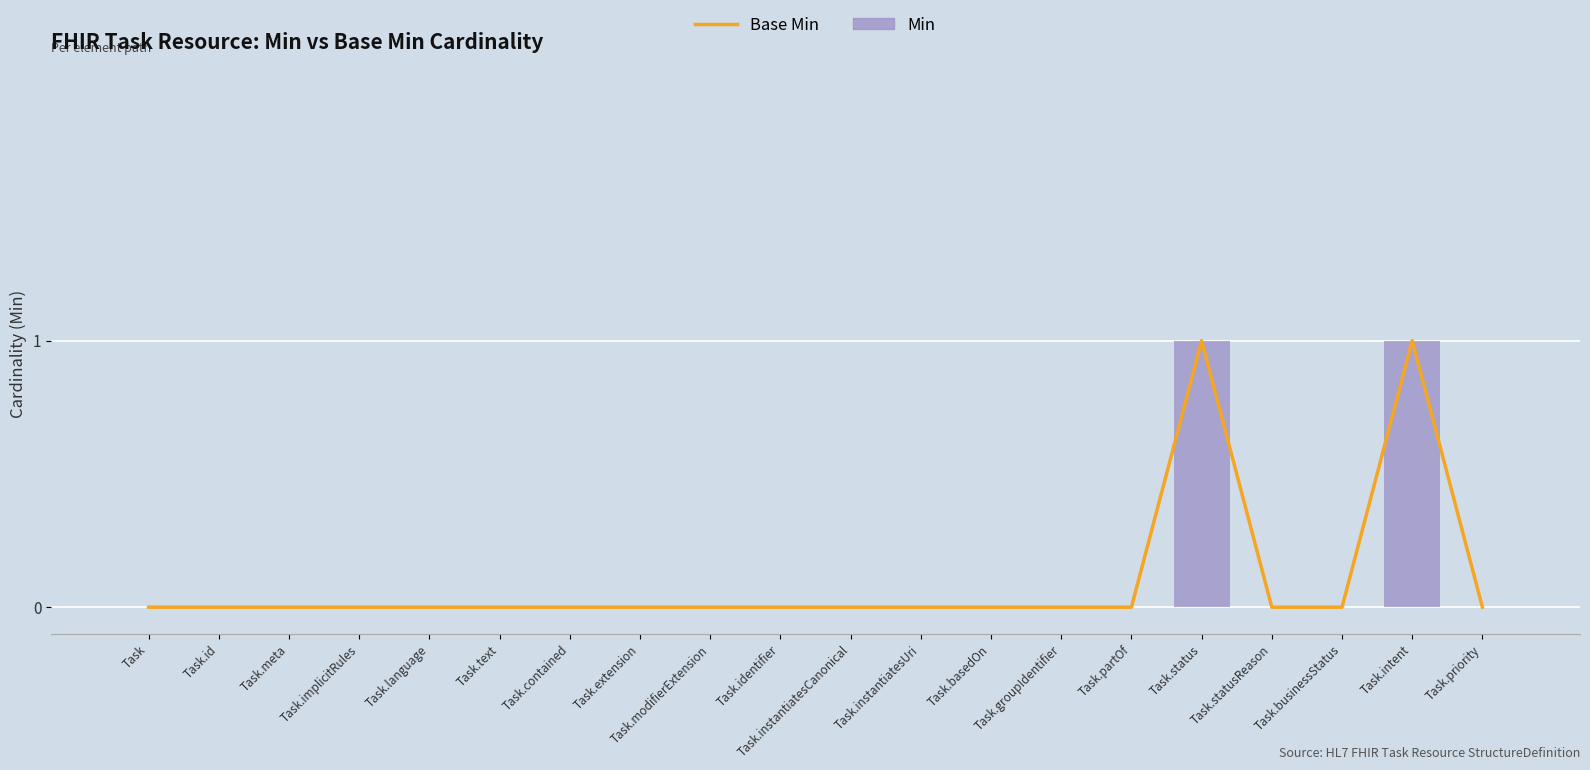

Reading left to right, transcribe all the data shown in this chart.

Base Min: Task=0	Task.id=0	Task.meta=0	Task.implicitRules=0	Task.language=0	Task.text=0	Task.contained=0	Task.extension=0	Task.modifierExtension=0	Task.identifier=0	Task.instantiatesCanonical=0	Task.instantiatesUri=0	Task.basedOn=0	Task.groupIdentifier=0	Task.partOf=0	Task.status=1	Task.statusReason=0	Task.businessStatus=0	Task.intent=1	Task.priority=0
Min: Task=0	Task.id=0	Task.meta=0	Task.implicitRules=0	Task.language=0	Task.text=0	Task.contained=0	Task.extension=0	Task.modifierExtension=0	Task.identifier=0	Task.instantiatesCanonical=0	Task.instantiatesUri=0	Task.basedOn=0	Task.groupIdentifier=0	Task.partOf=0	Task.status=1	Task.statusReason=0	Task.businessStatus=0	Task.intent=1	Task.priority=0